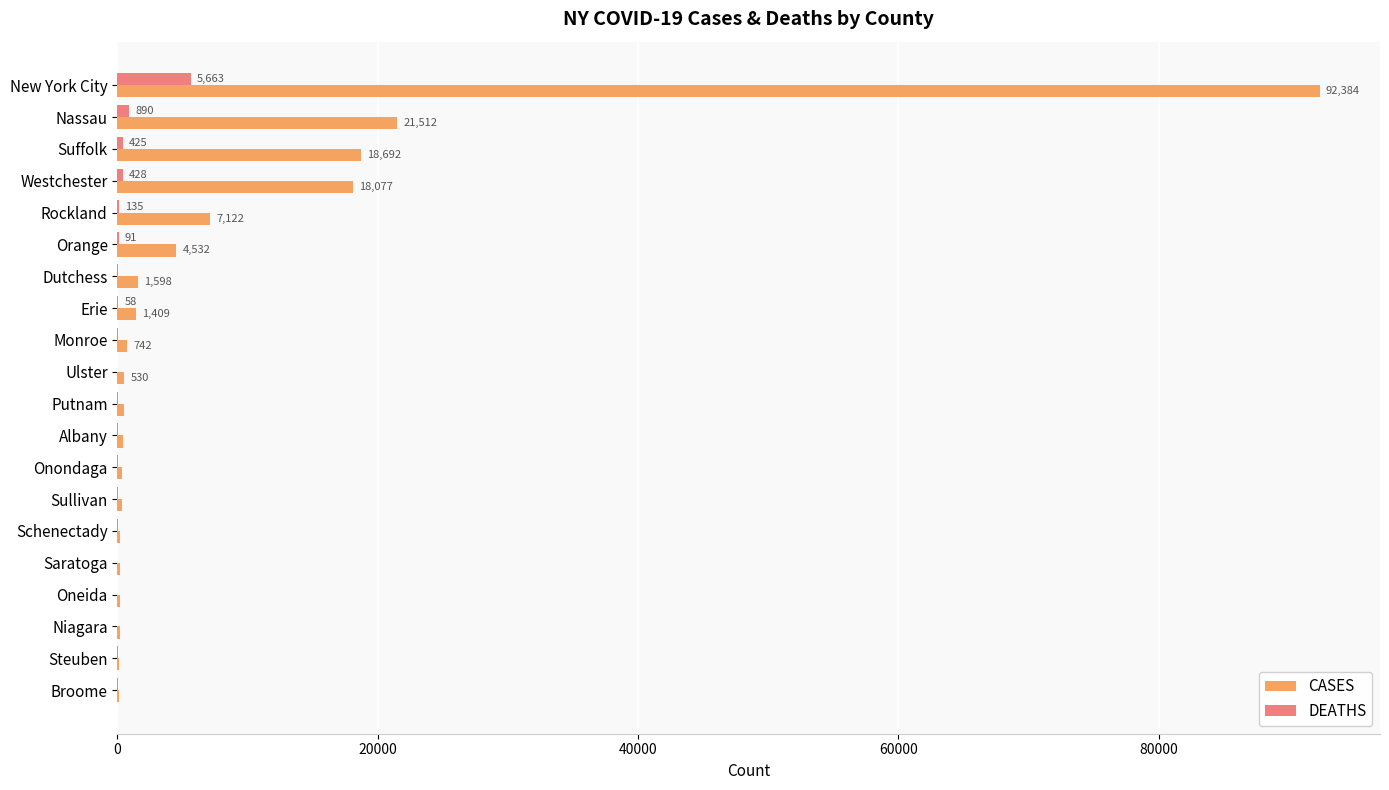

At which label does DEATHS reach its peak?

New York City